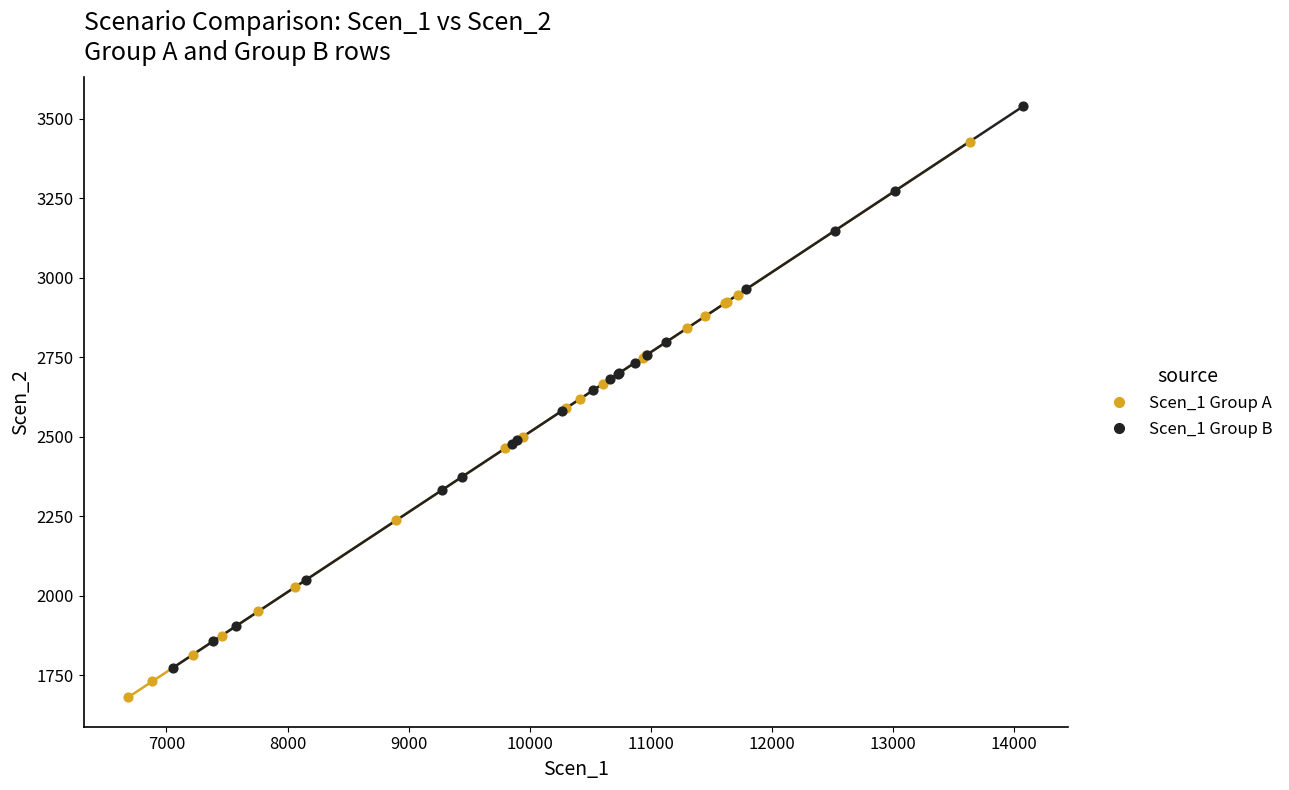

Which series reaches the minimum Y coordinate?

Scen_1 Group A